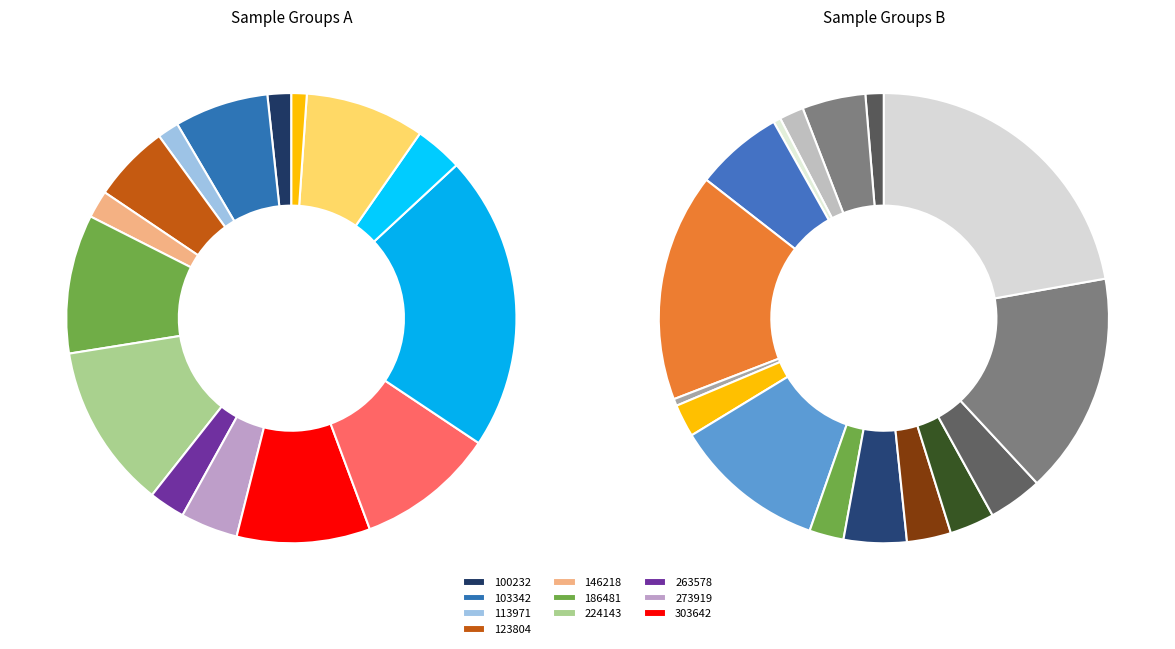

How much of the chart is everything except 123804?

97.8%